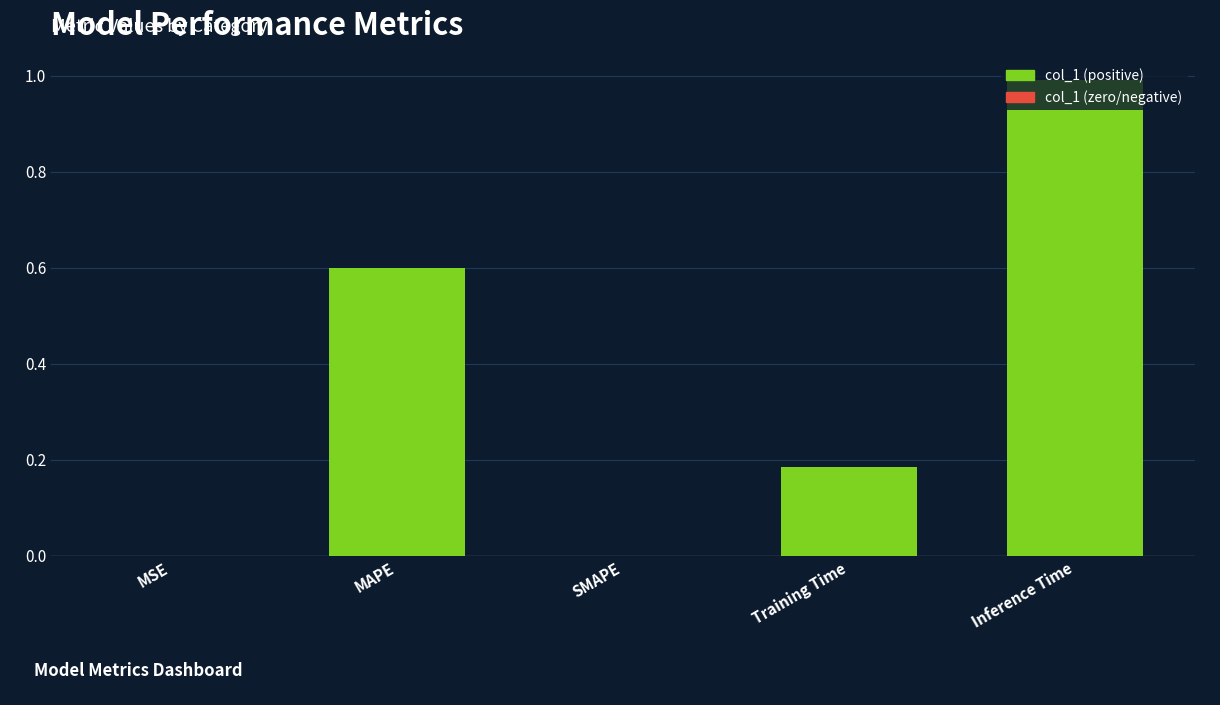

Count the number of data series in this chart.

1